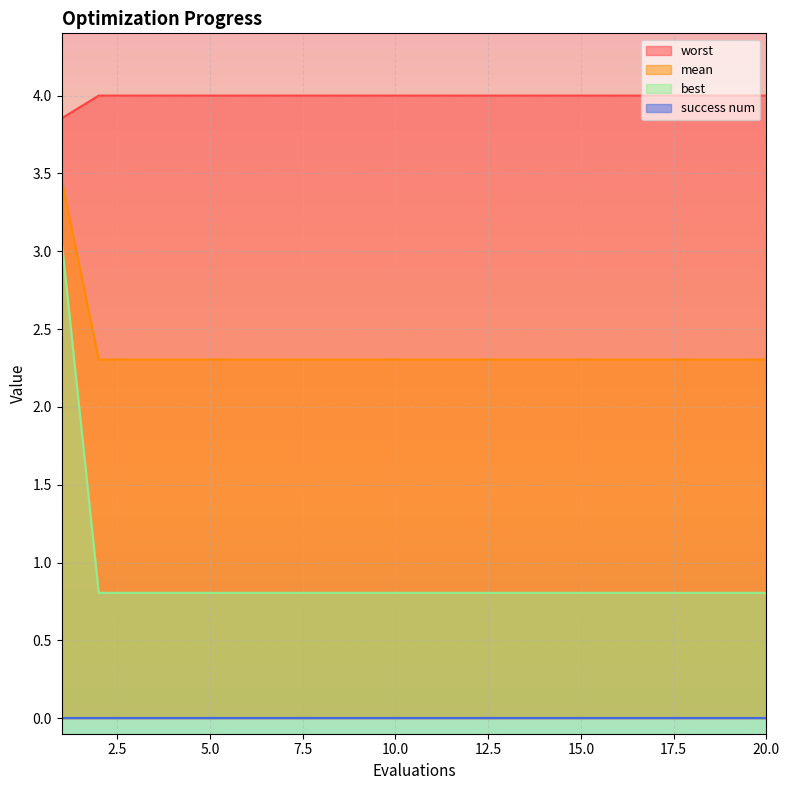

At which category does the chart reach its peak across all series?

2